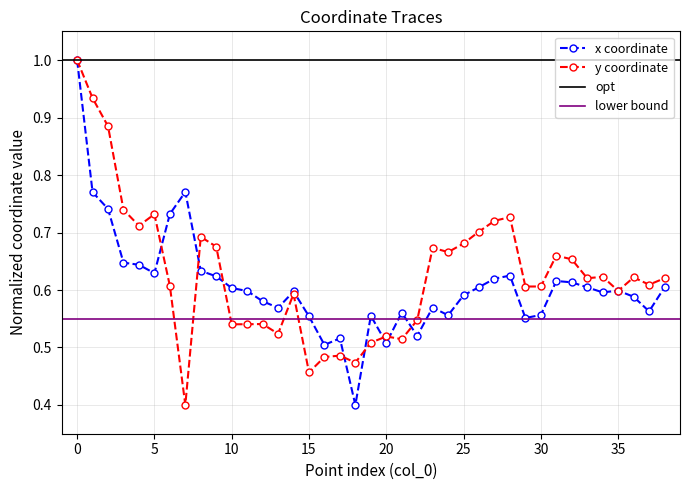

Where is the first local minimum for x?

5